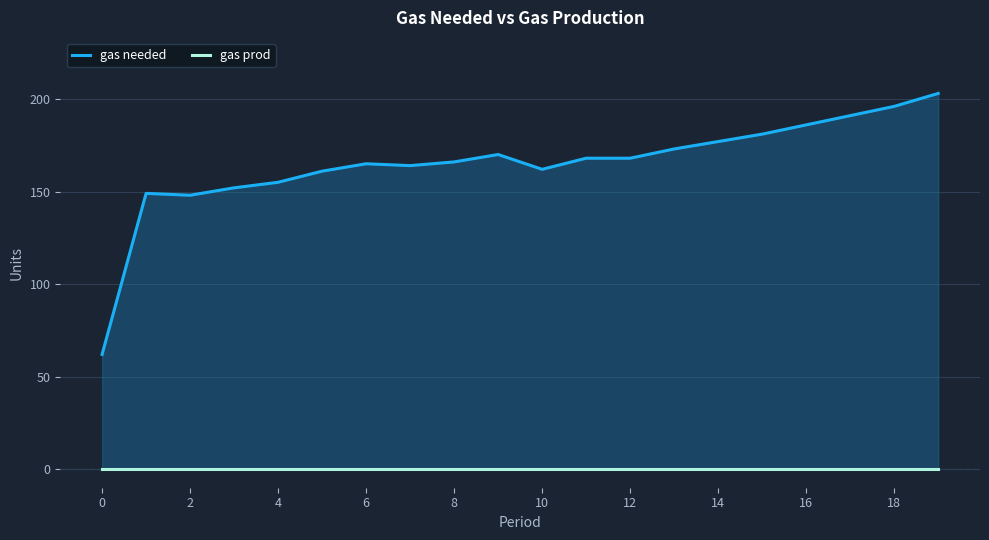

True or false: gas prod and gas needed cross at least once.

False